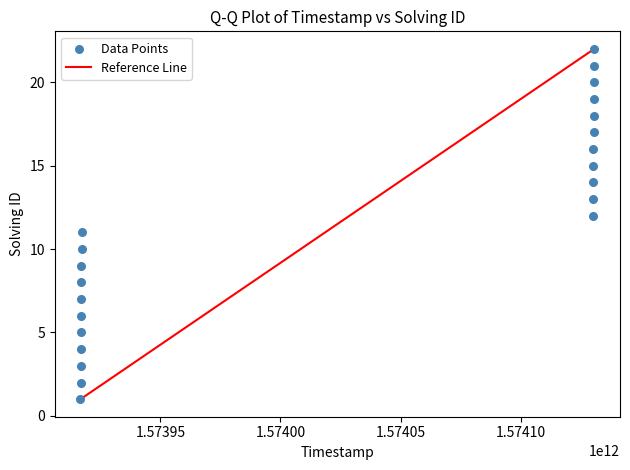

What is the range of X values (max minus min)?

213847599